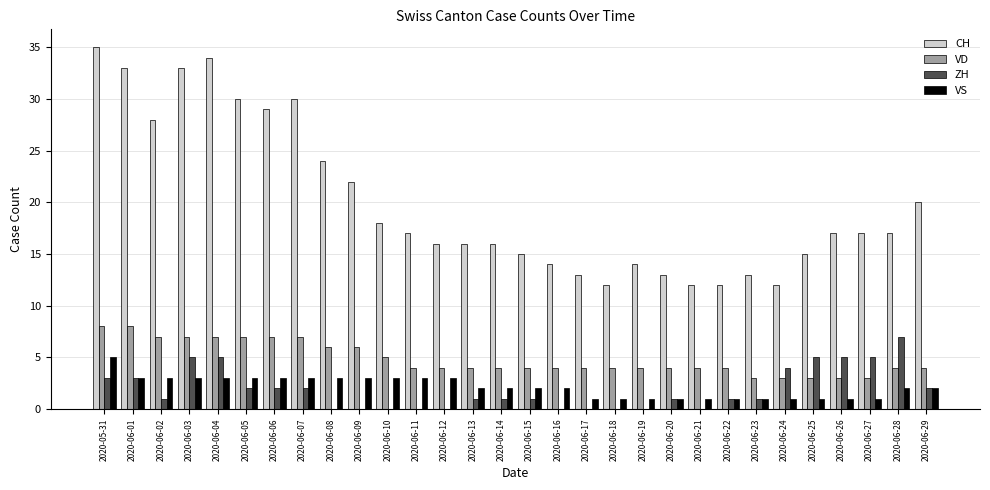

What is the greatest value displayed?

35